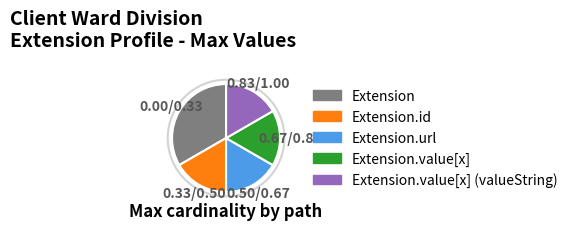

Is there any slice that represents more than half of the pie?

No